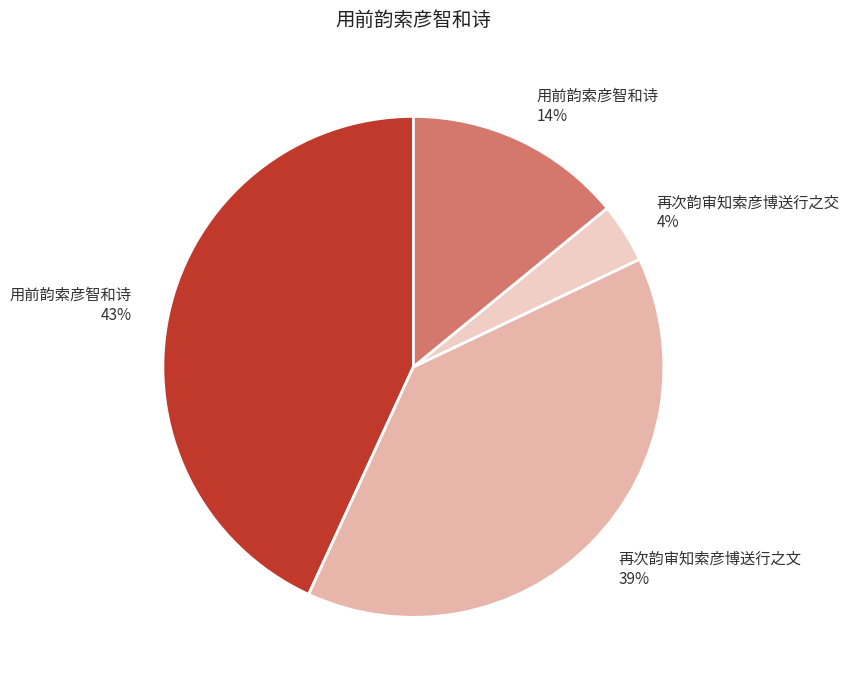

Does any single category account for the majority?

No